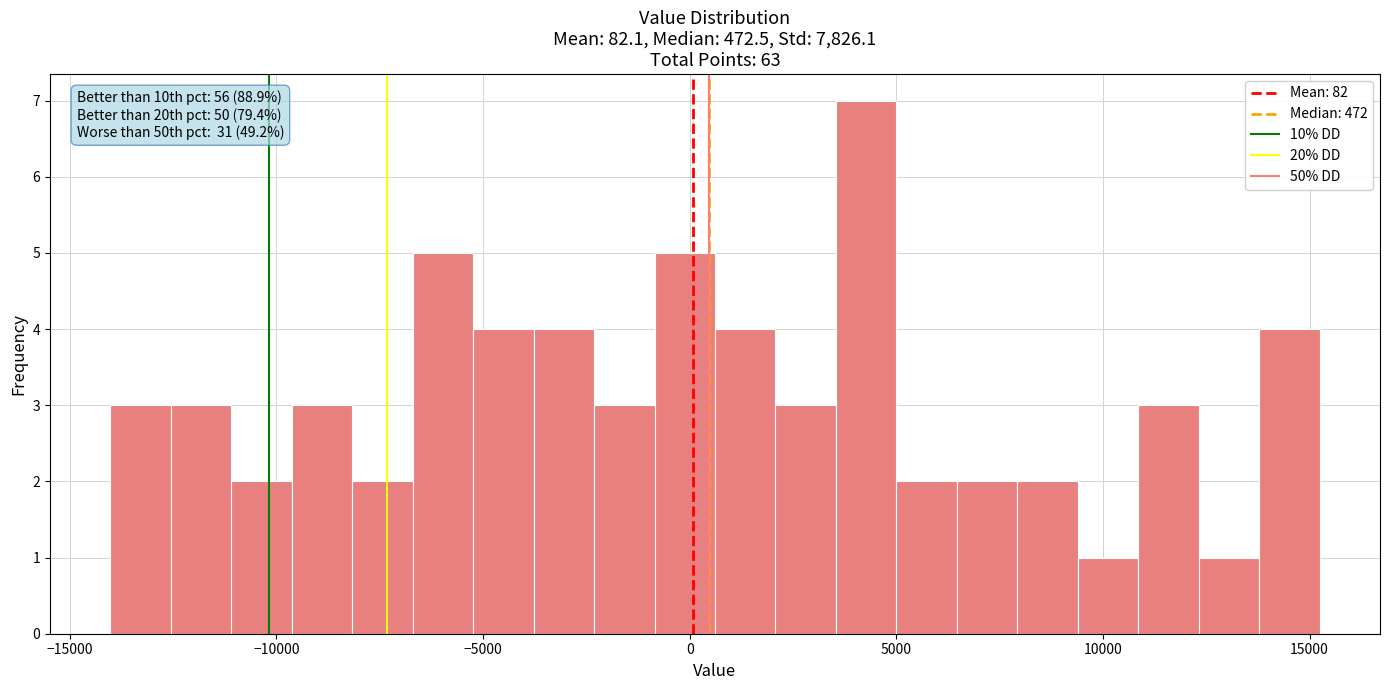

Read against the x-axis, roughly where is the centre of the tallest bar?

4500